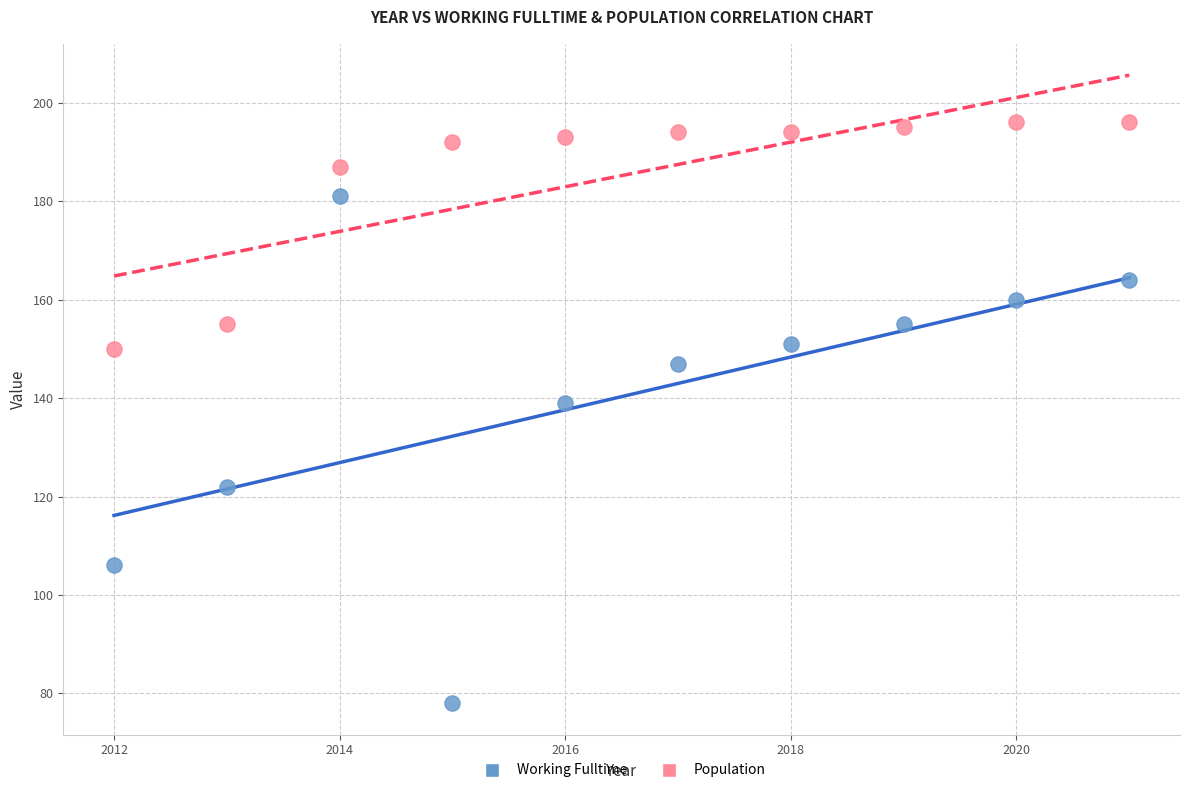

Which series contains the highest Y value?

Population